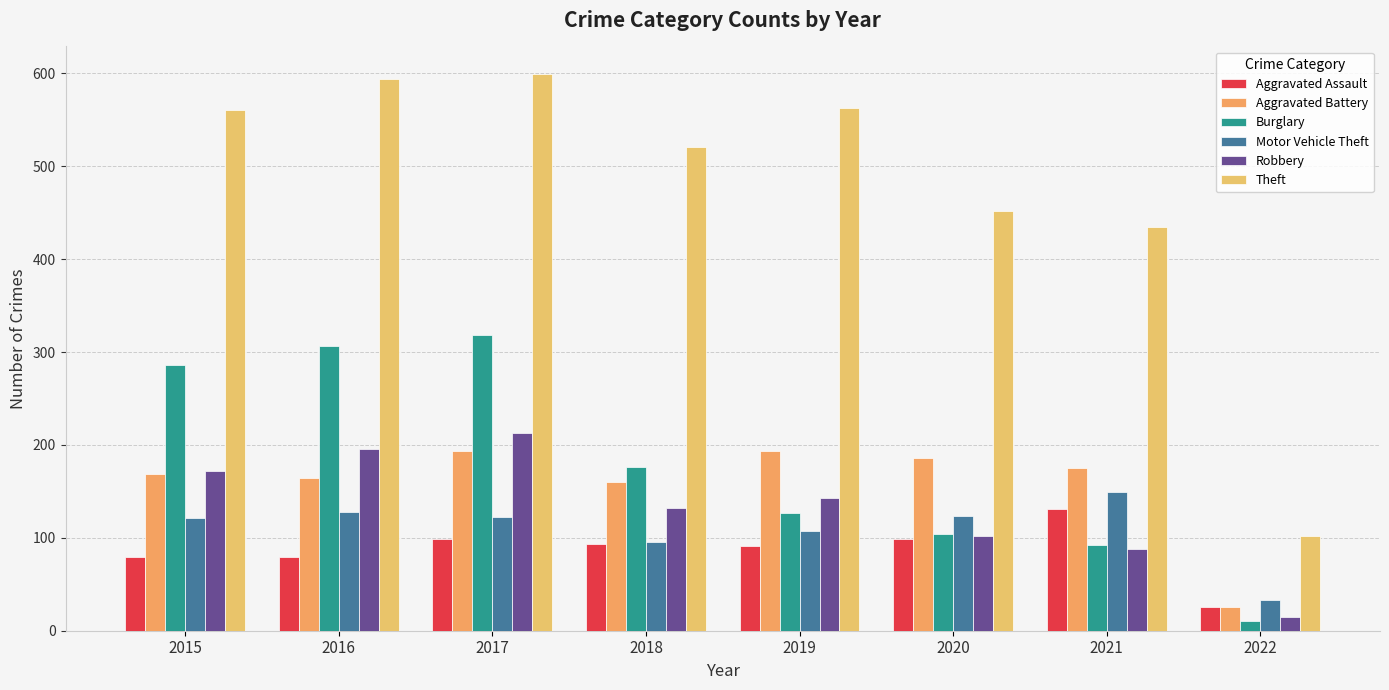

How many bars are there in each group?

6